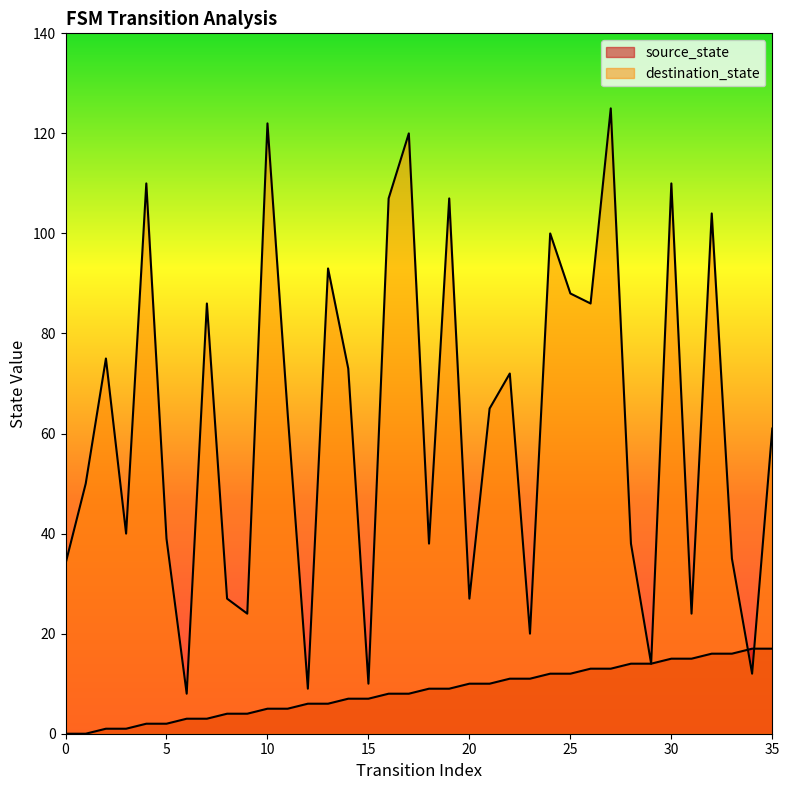

What is the total value across all series at 16?

115